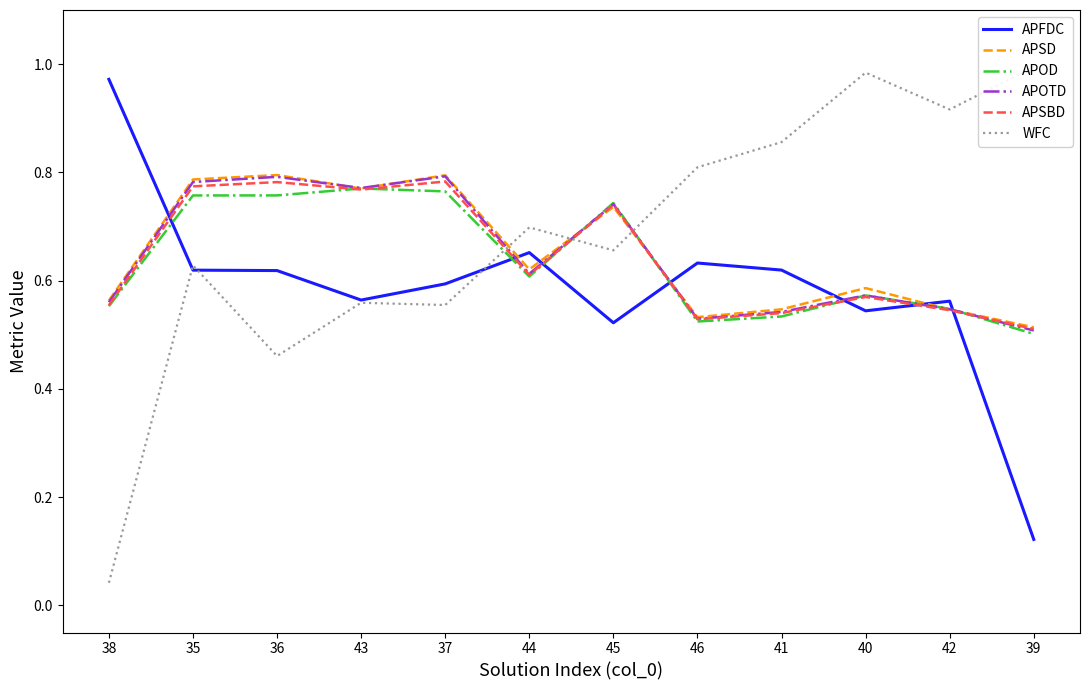

What is the maximum value for APSBD?

0.8